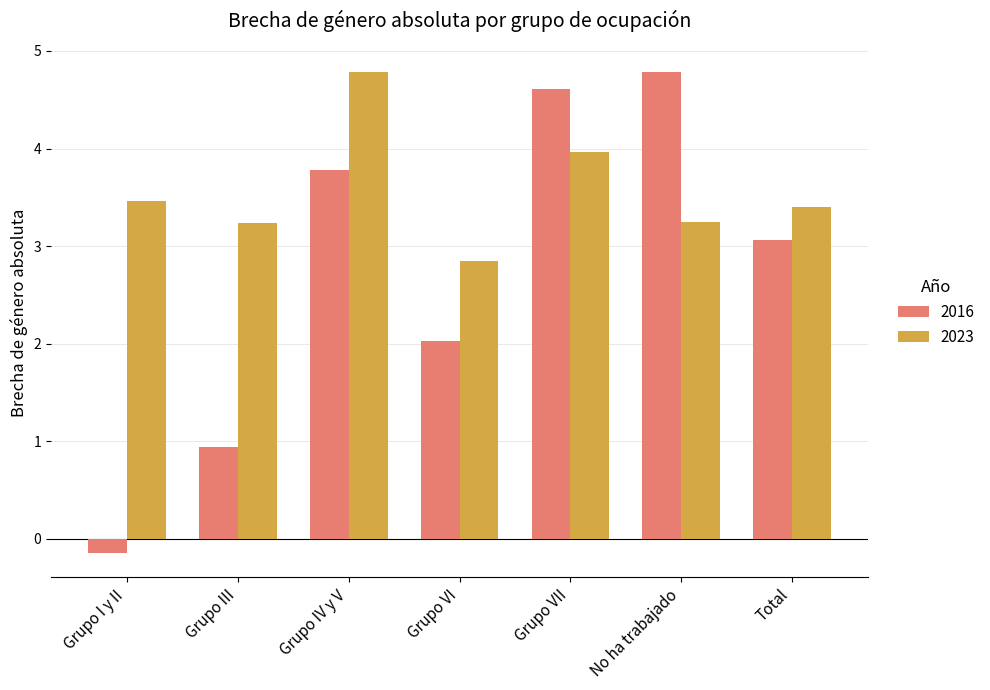

Rank the categories by 2023 value from lowest to highest.

Grupo VI, Grupo III, No ha trabajado, Total, Grupo I y II, Grupo VII, Grupo IV y V